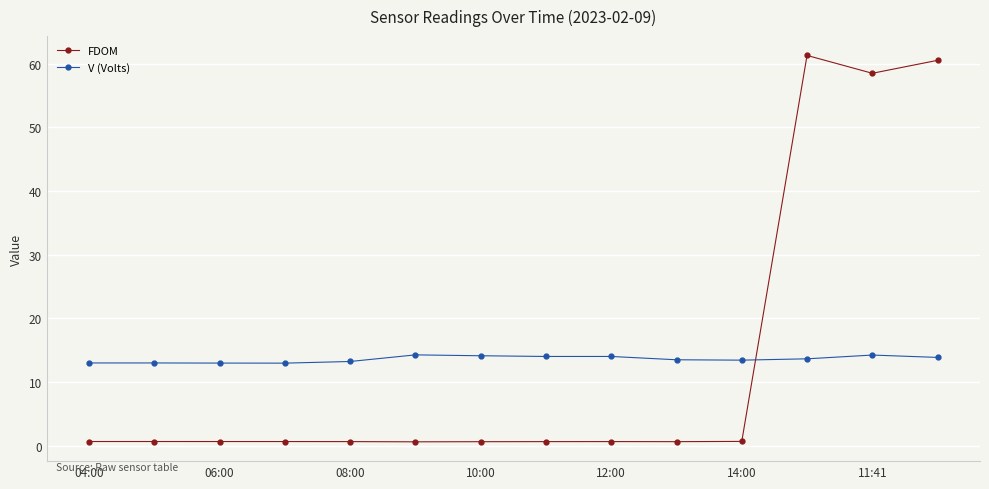

What is the maximum value shown in the chart?

61.3